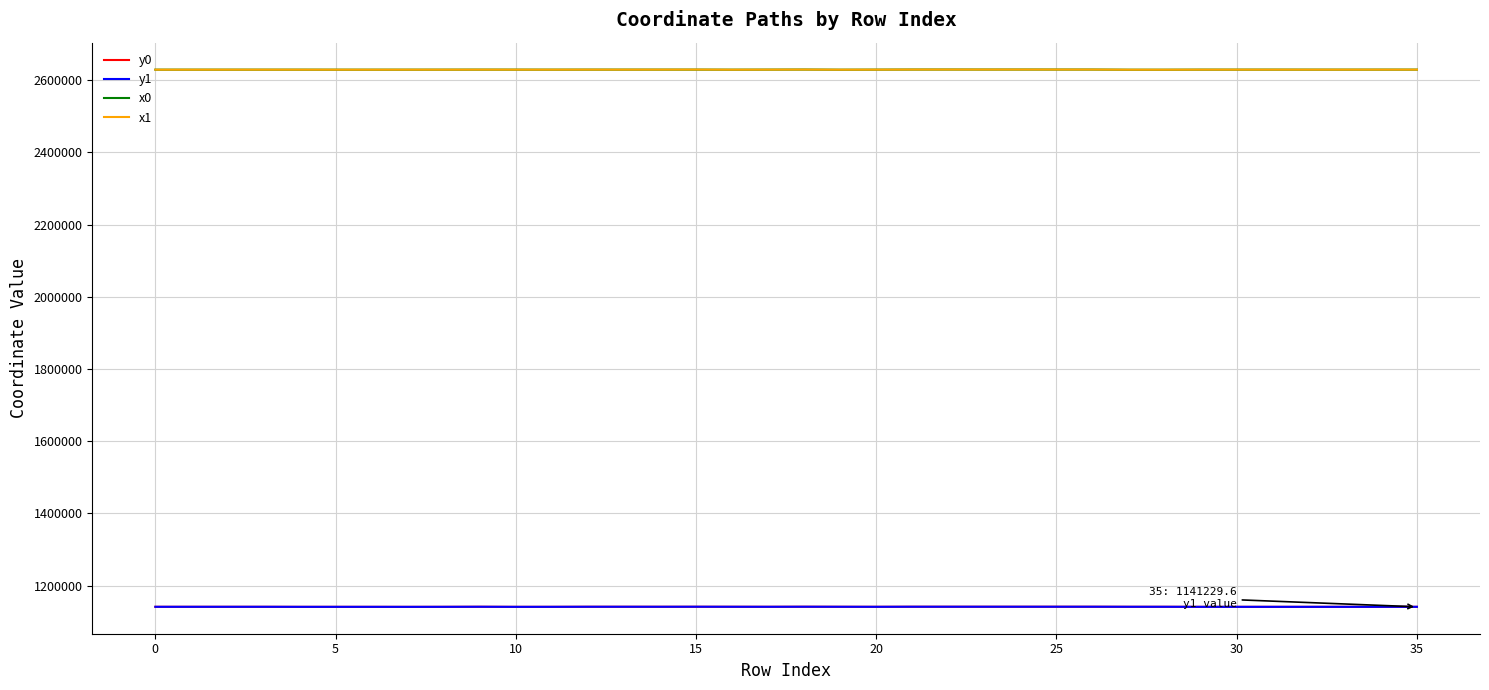

What is the greatest value displayed?

2629790.2